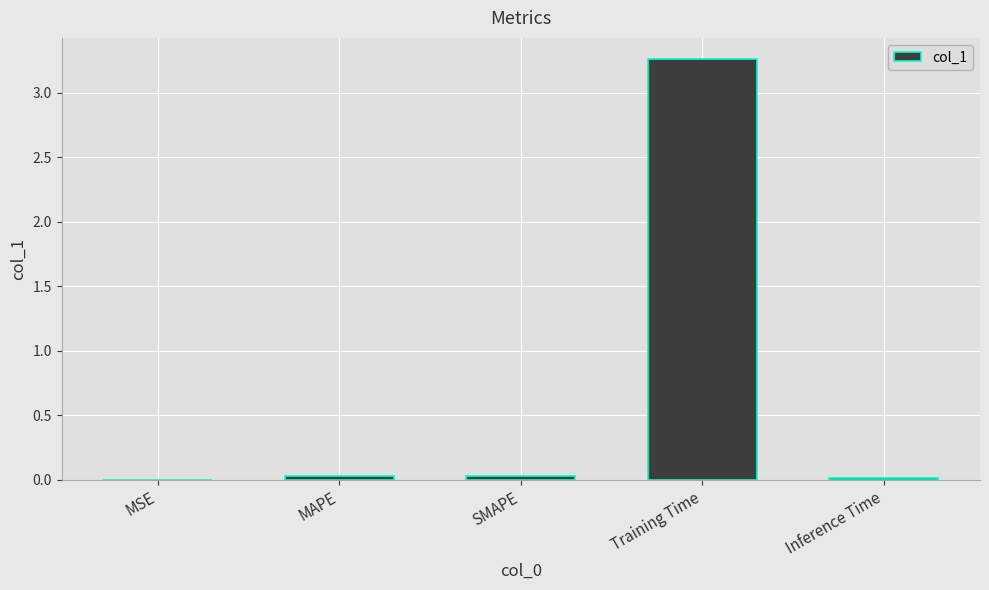

Which category has the highest value across all series?

Training Time